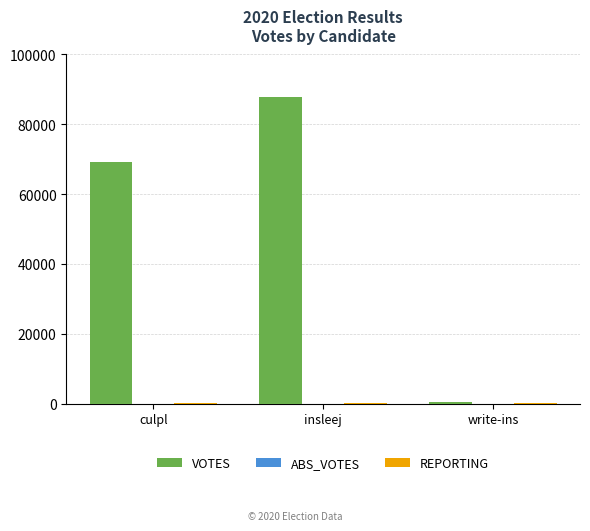

Where is VOTES nearest to the value 44148?

culpl